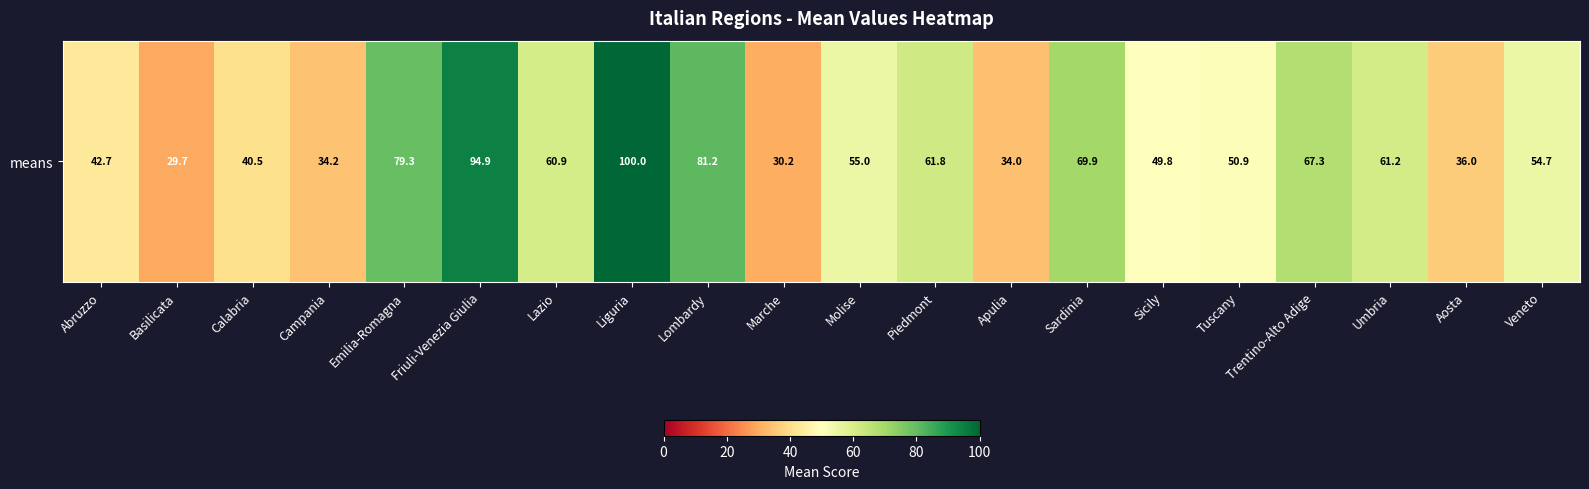

At which label is the value closest to 64?

Piedmont